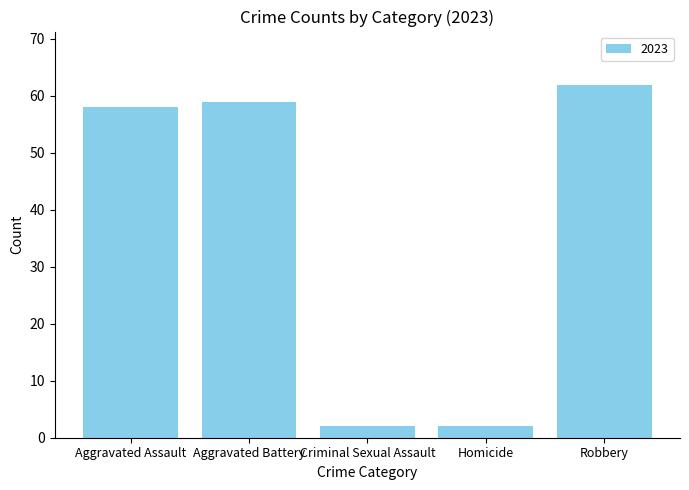

What is the difference between the second highest and second lowest values?

57